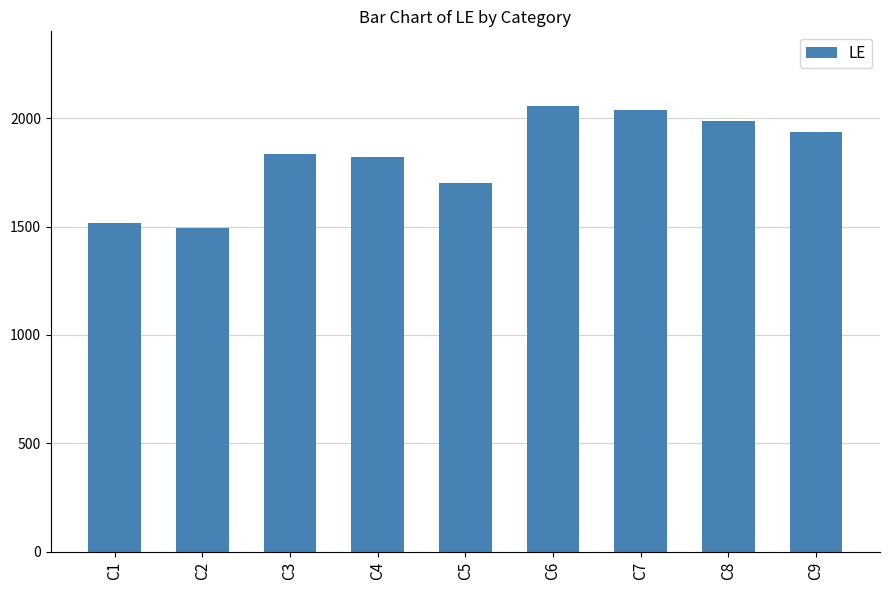

How many data points are less than 1836?

4